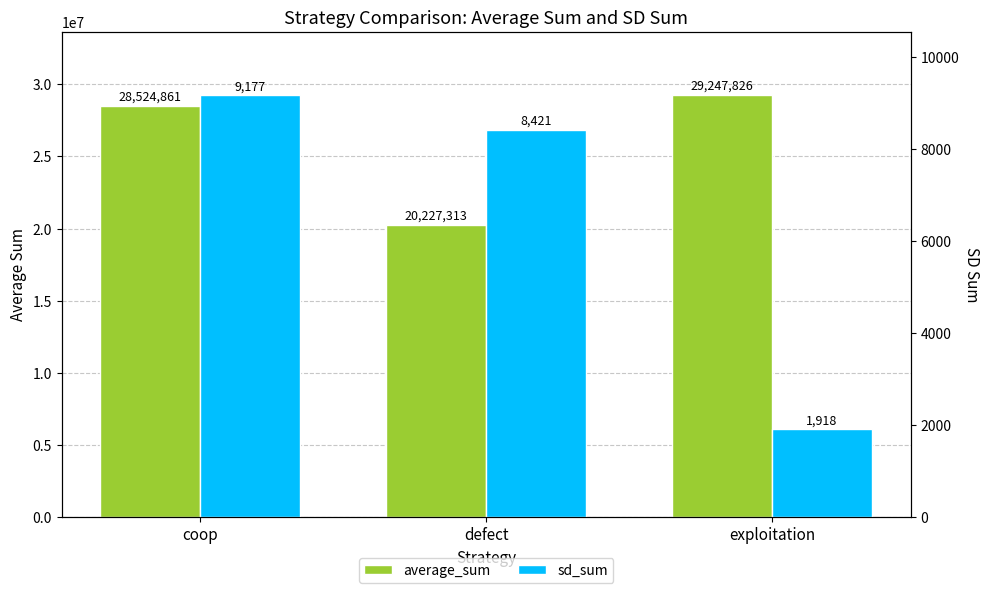

Which series has the widest spread of values?

average_sum